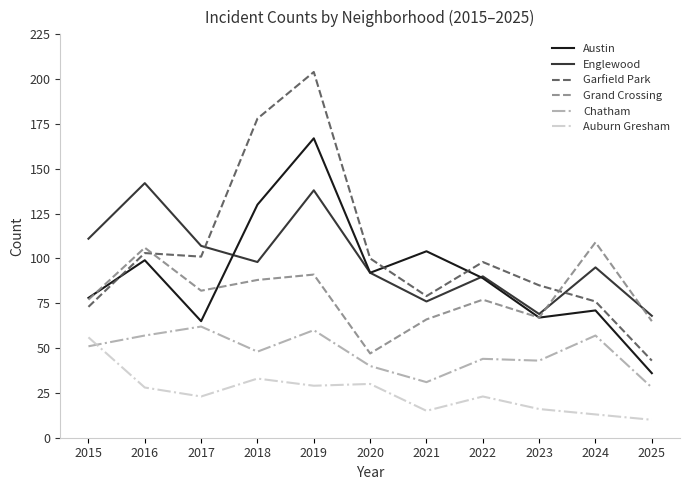

What is the total value across all series at 2015?

446